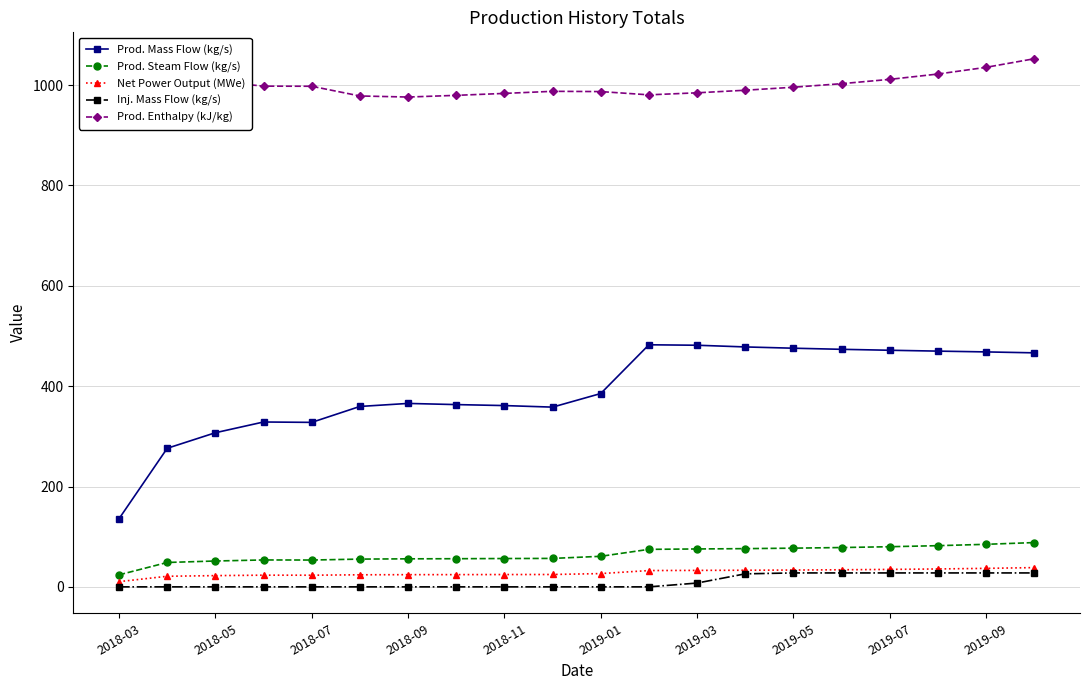

How many lines are shown in the chart?

5